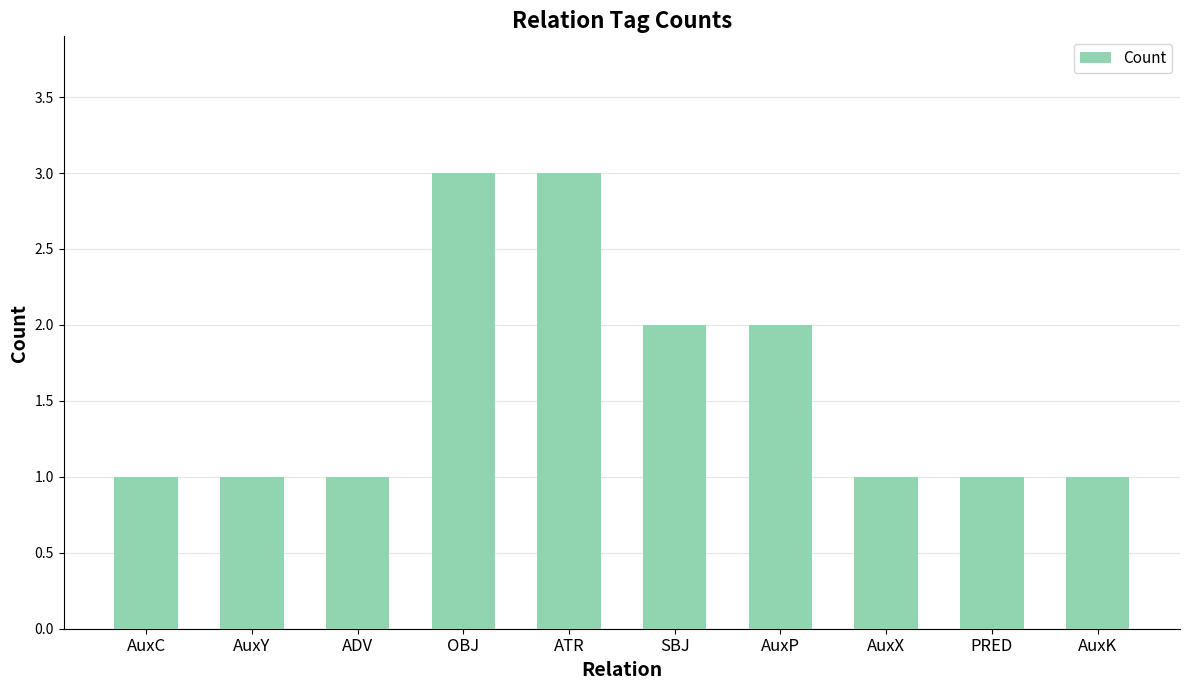

The chart shows a value of 1 at AuxK. True or false?

True